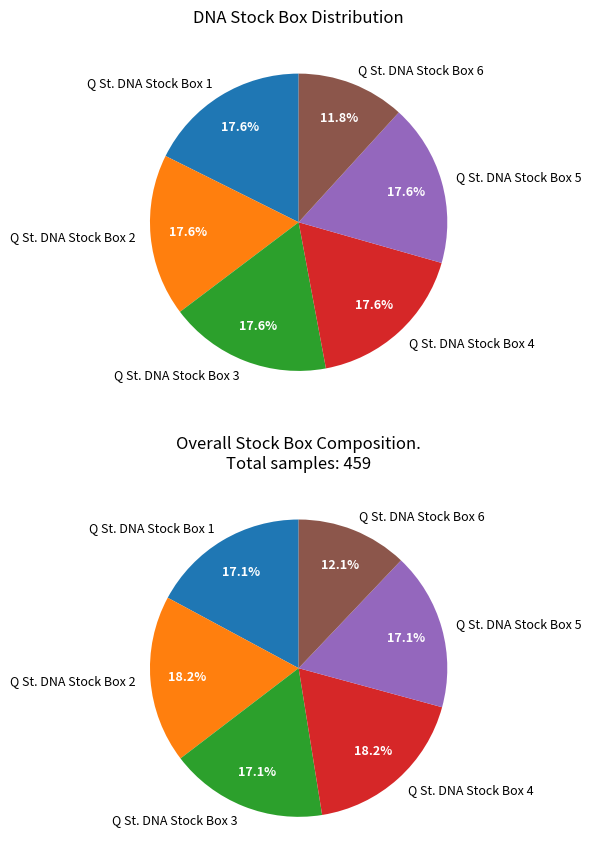

Does Q St. DNA Stock Box 2 represent more than half of the total?

No